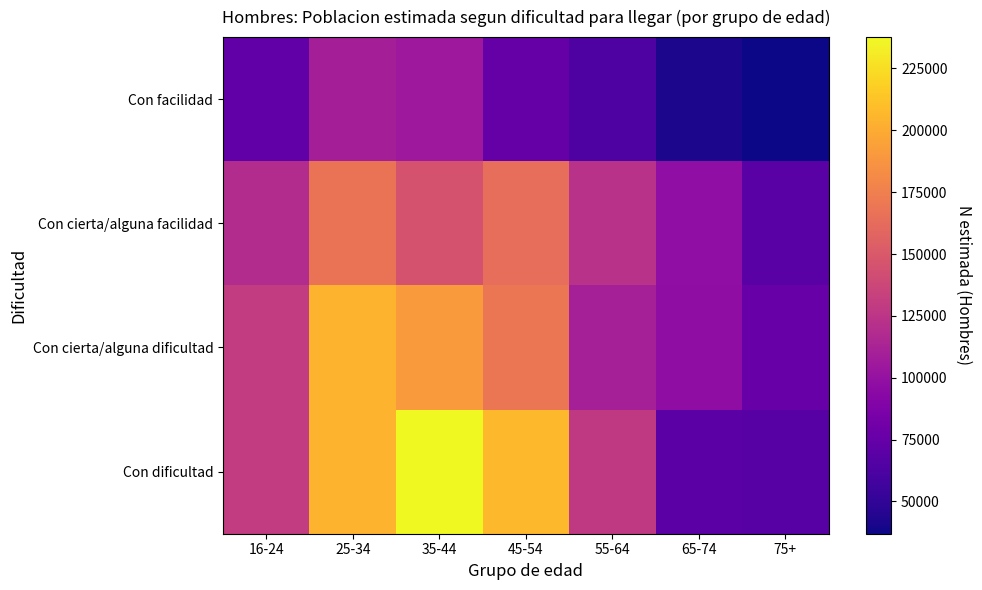

Reading right to left, transcribe all the data shown in this chart.

Con facilidad: 75+=36957	65-74=41139	55-64=63505	45-54=74938	35-44=104569	25-34=109385	16-24=72529
Con cierta/alguna facilidad: 75+=68440	65-74=97795	55-64=122588	45-54=164104	35-44=145684	25-34=167617	16-24=118887
Con cierta/alguna dificultad: 75+=75423	65-74=97047	55-64=110516	45-54=169218	35-44=190968	25-34=204028	16-24=129873
Con dificultad: 75+=67969	65-74=69564	55-64=128258	45-54=206356	35-44=237662	25-34=204162	16-24=129964